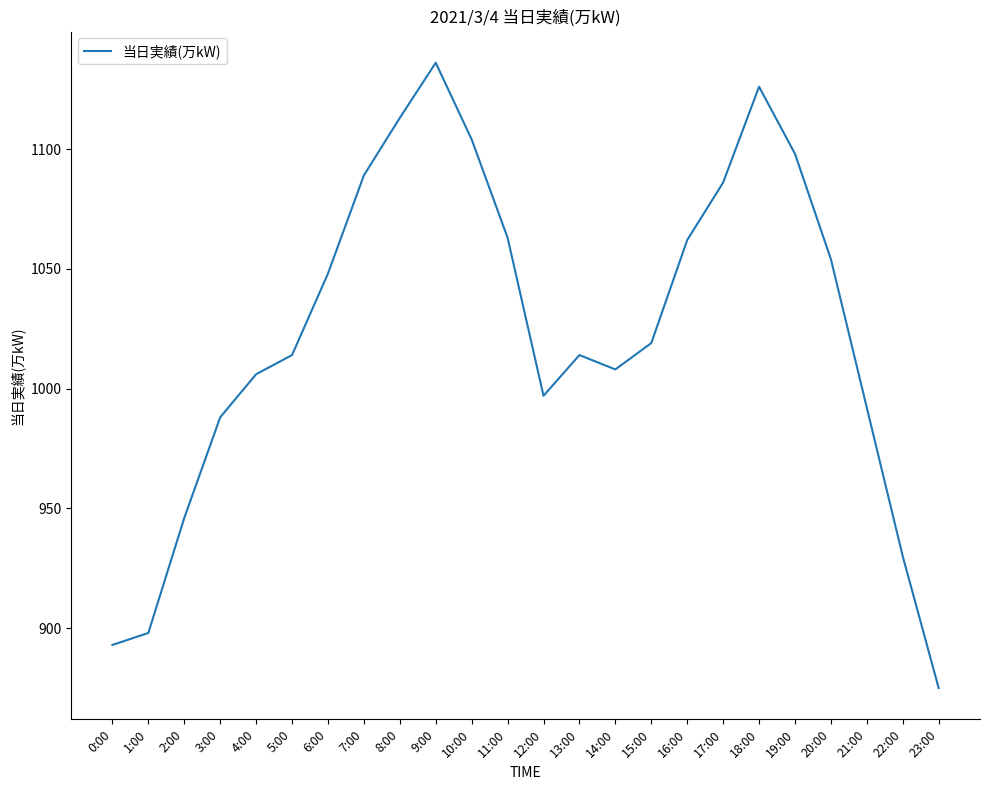

At which category does the chart reach its peak across all series?

9:00